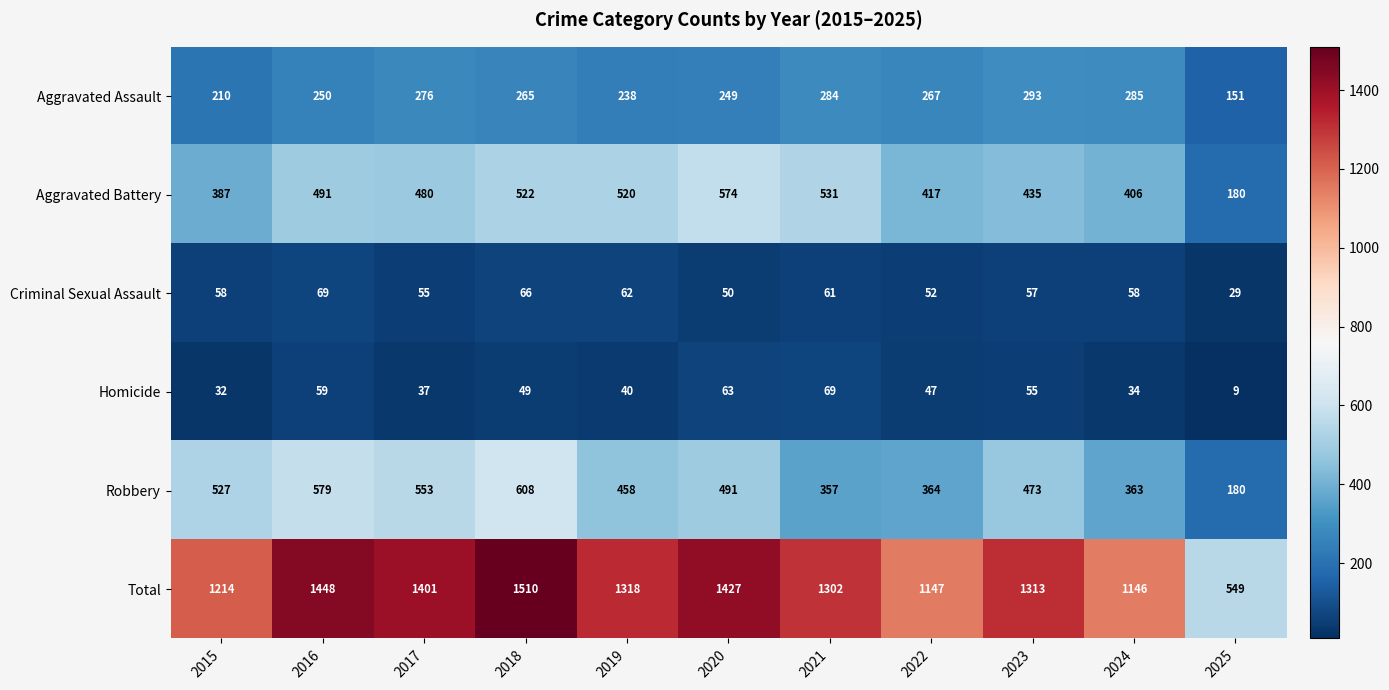

At which category is the sum across all series the highest?

2018